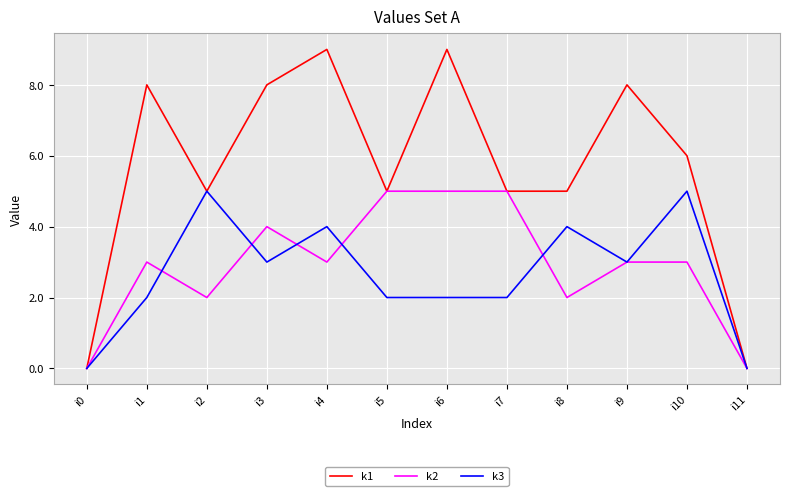

What is the highest value of the k1 series?

9